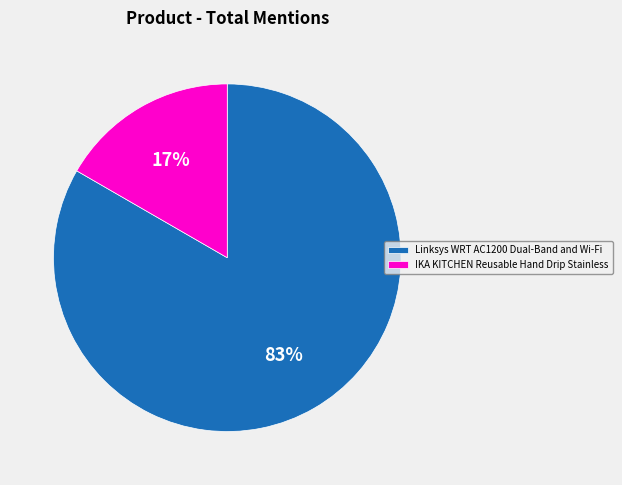

Is the sum of Linksys WRT AC1200 Dual-Band and Wi-Fi and IKA KITCHEN Reusable Hand Drip Stainless greater than half?

Yes